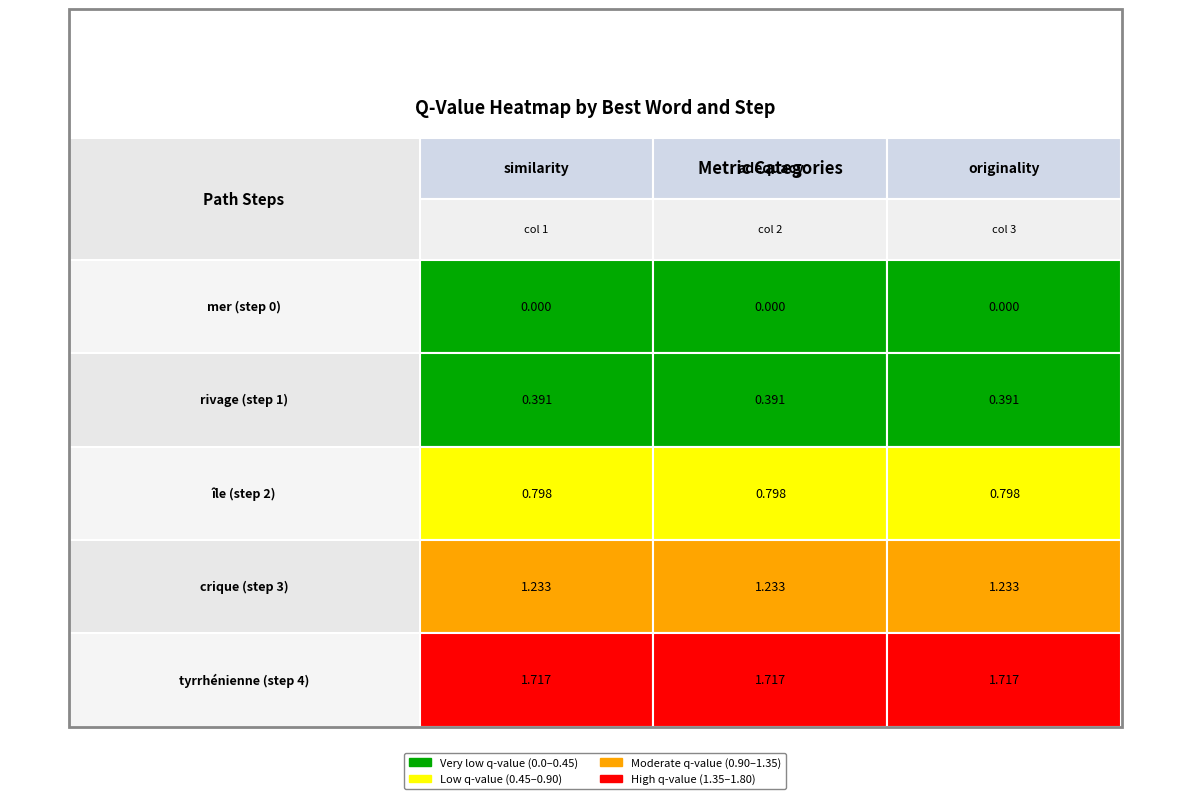

Reading left to right, list all the values displayed in this chart.

mer: similarity=0.0	adequacy=0.0	originality=0.0
rivage: similarity=0.4	adequacy=0.4	originality=0.4
île: similarity=0.8	adequacy=0.8	originality=0.8
crique: similarity=1.2	adequacy=1.2	originality=1.2
tyrrhénienne: similarity=1.7	adequacy=1.7	originality=1.7